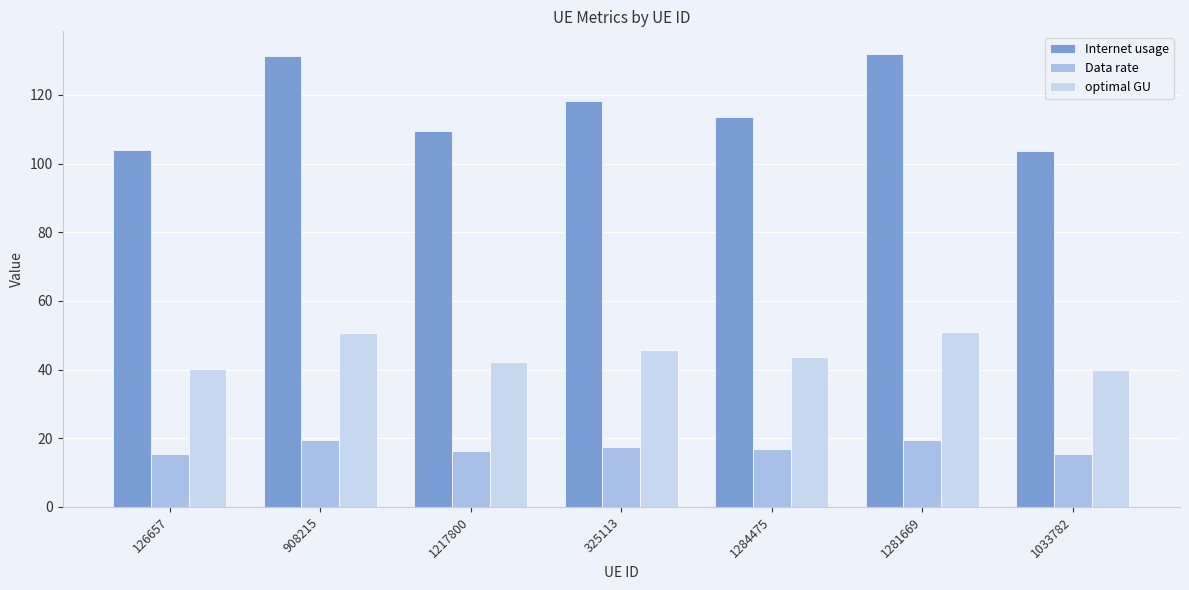

Where is Internet usage nearest to the value 117?

325113